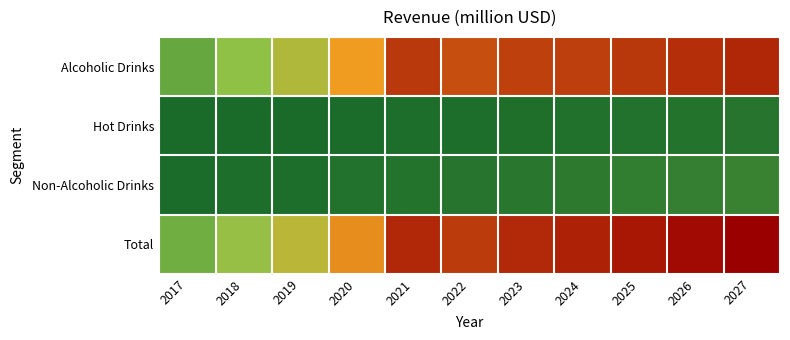

At 2027, list the series in order from largest to smallest.

Total, Alcoholic Drinks, Non-Alcoholic Drinks, Hot Drinks